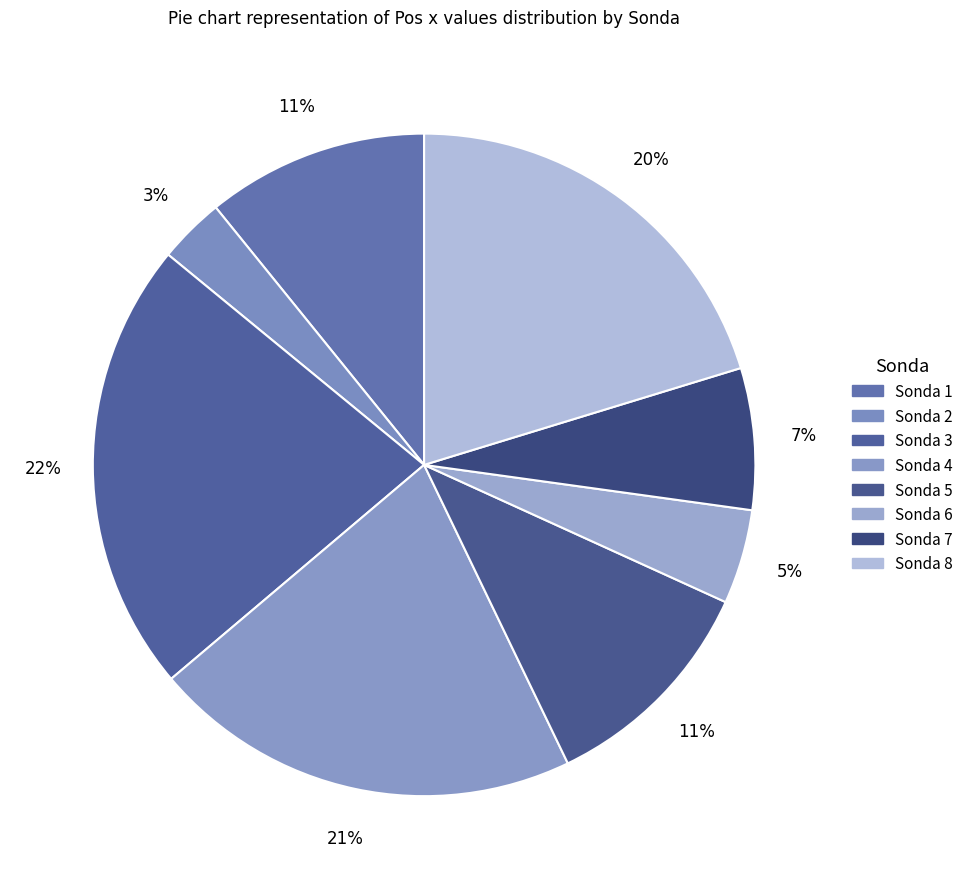

How many slices are in this pie chart?

8